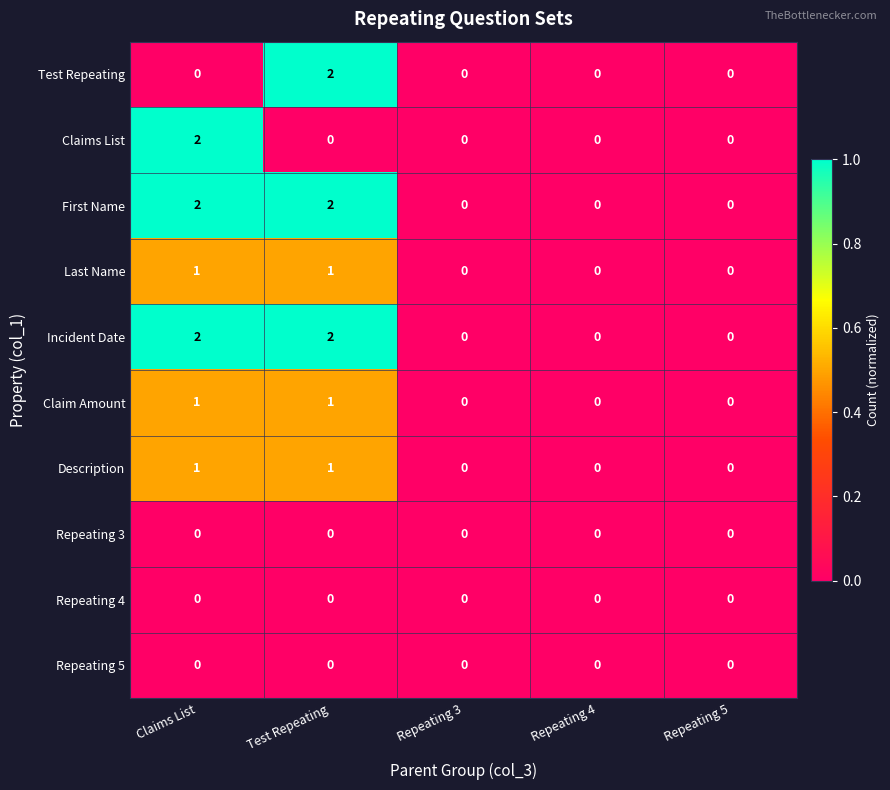

What is the sum of all First Name values?

4